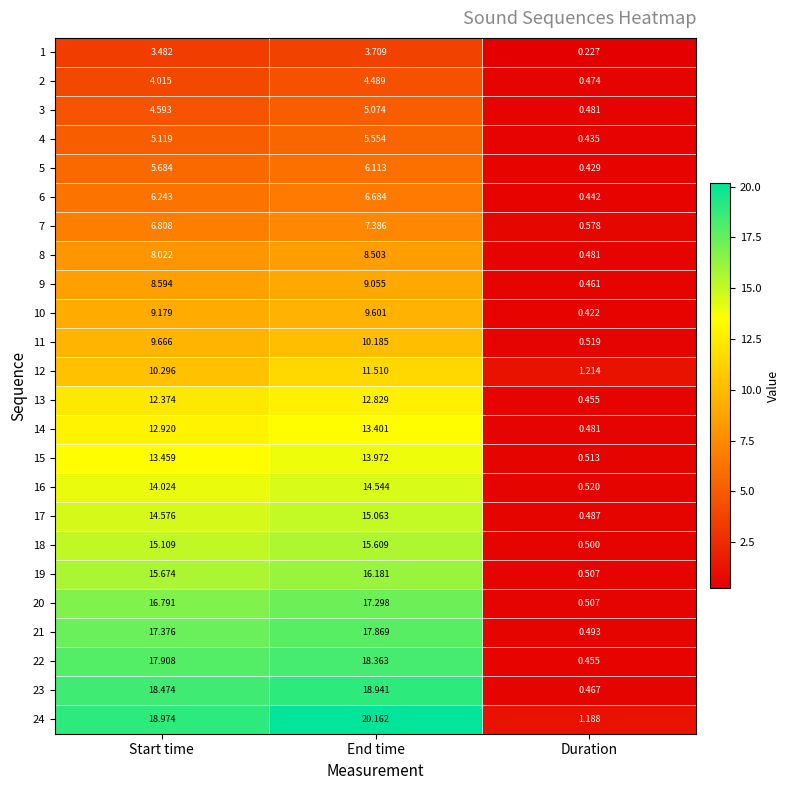

List the labels in order of 5 value, largest first.

End time, Start time, Duration